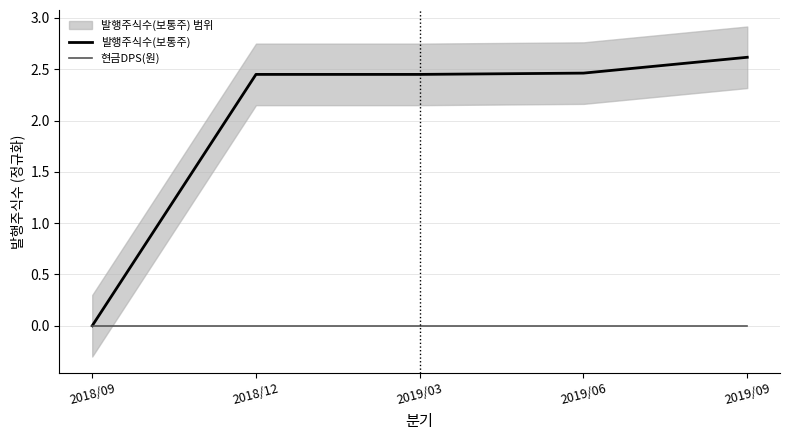

At which category is the sum across all series the highest?

2019/09